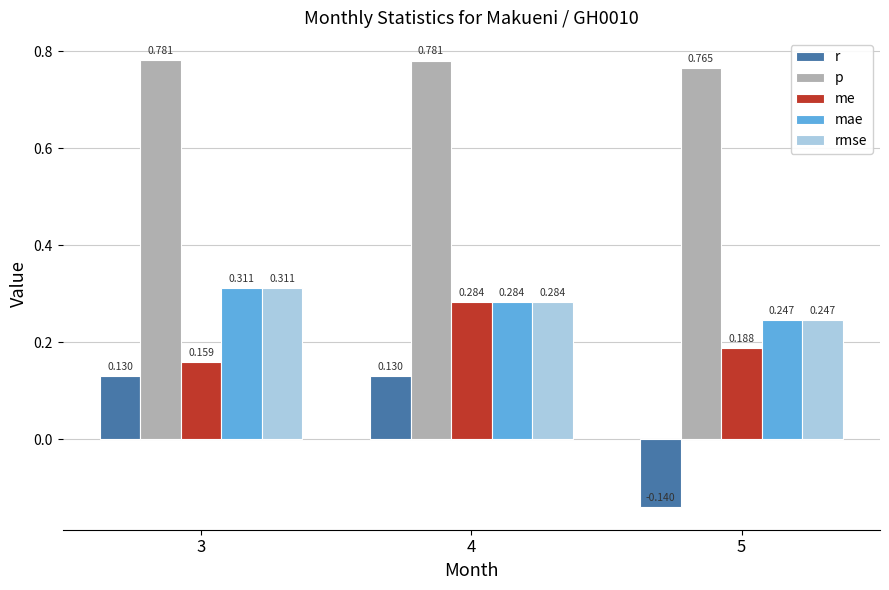

Which series changed the most between 4 and 5?

r